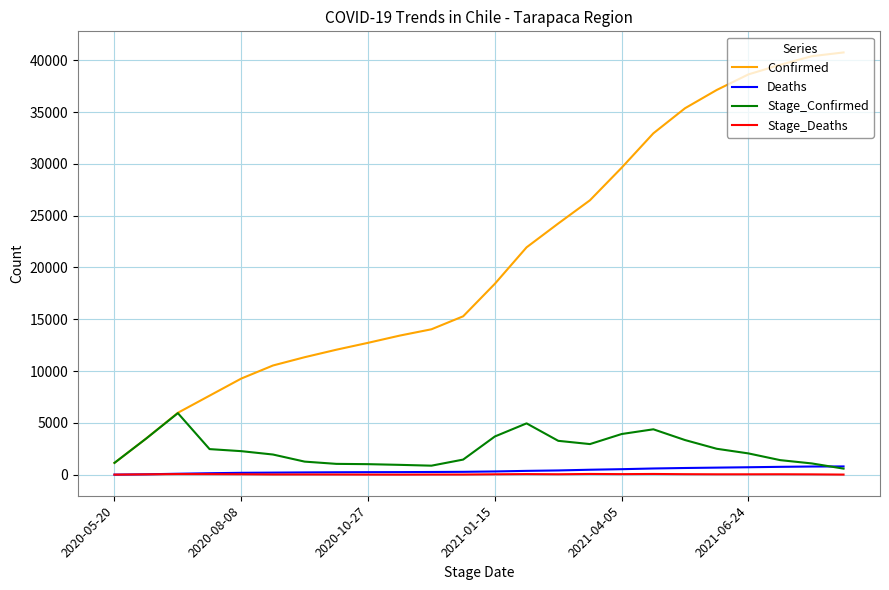

What is the greatest value displayed?

40755